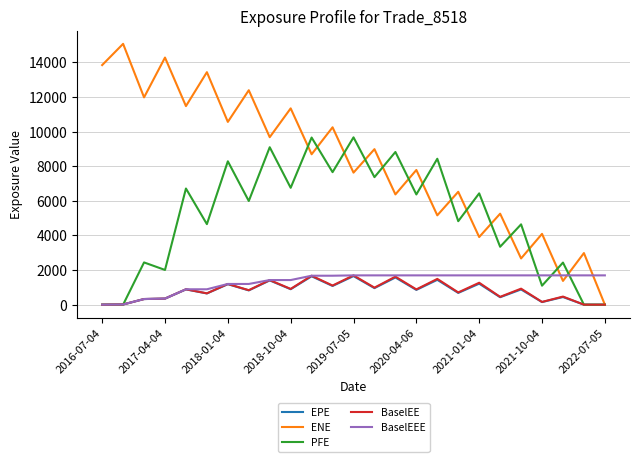

Which series has the largest total across all categories?

ENE